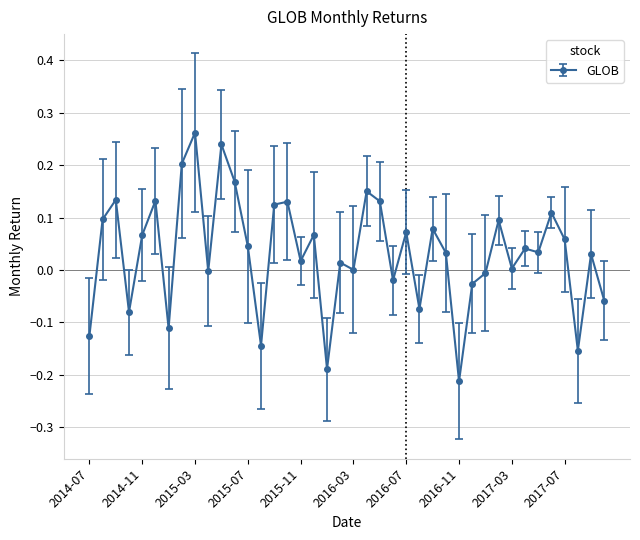

True or false: there are more than 0 points higher than both neighbors.

True